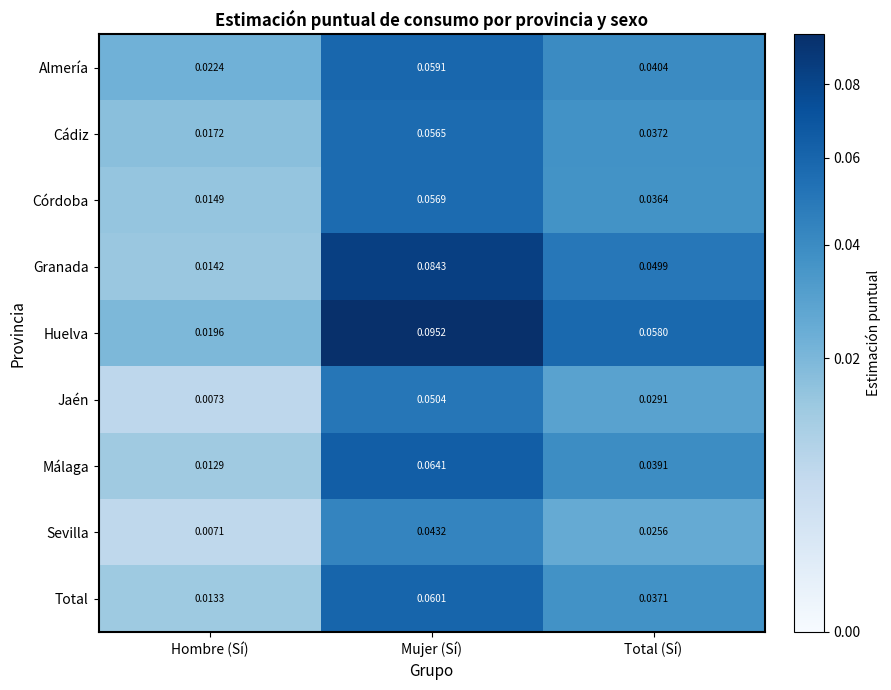

Which series changed the most between Hombre (Sí) and Total (Sí)?

Huelva